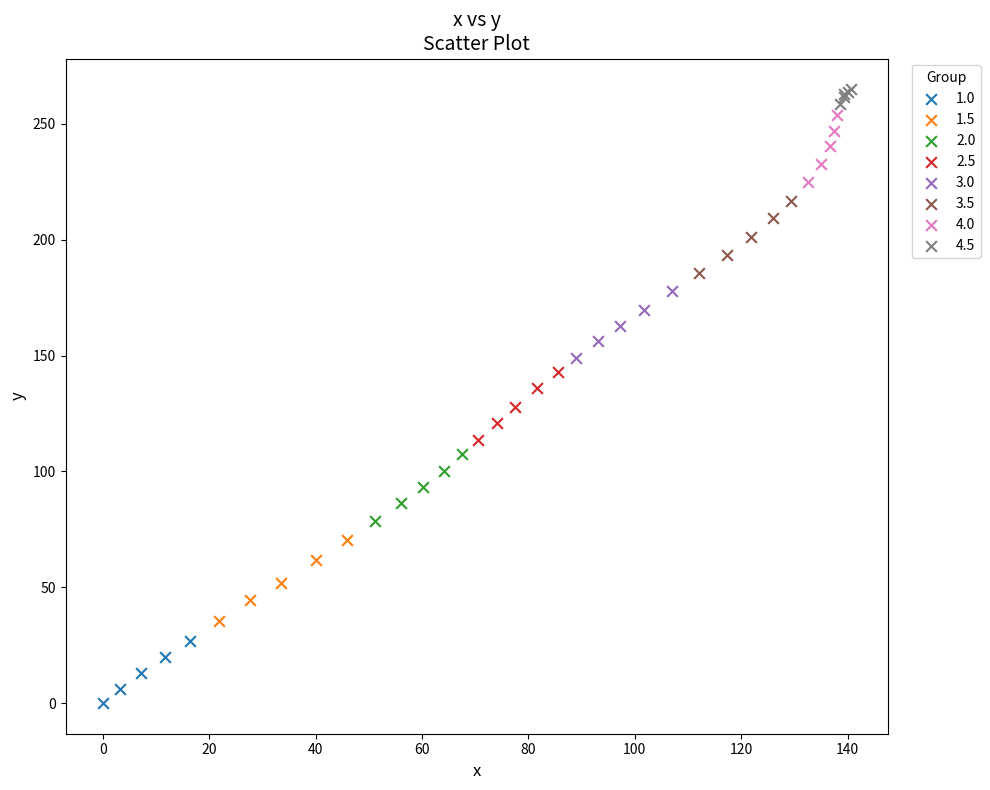

Which series reaches the minimum Y coordinate?

1.0